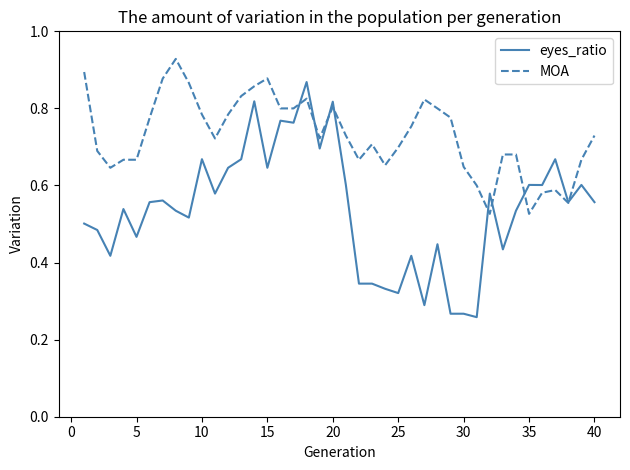

Rank the series by their maximum value, from highest to lowest.

MOA, eyes_ratio